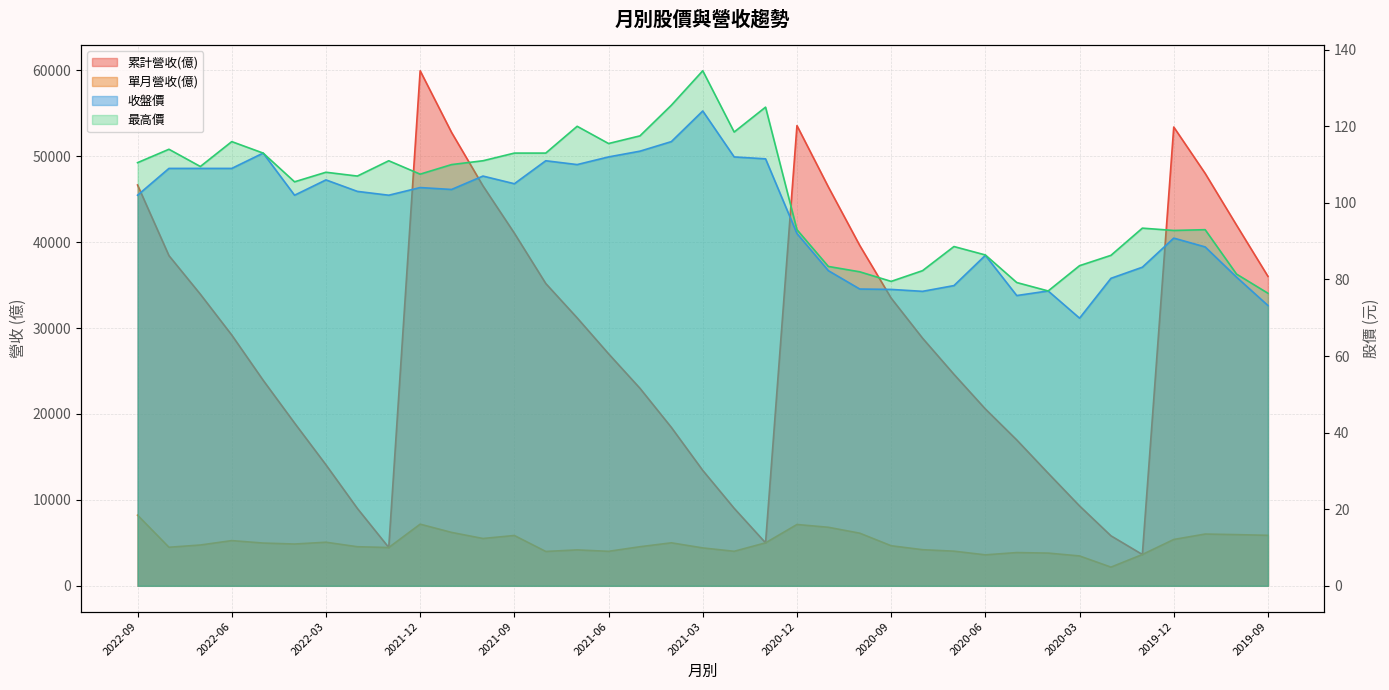

What are all the series names shown in the legend?

累計營收(億), 單月營收(億), 收盤價, 最高價